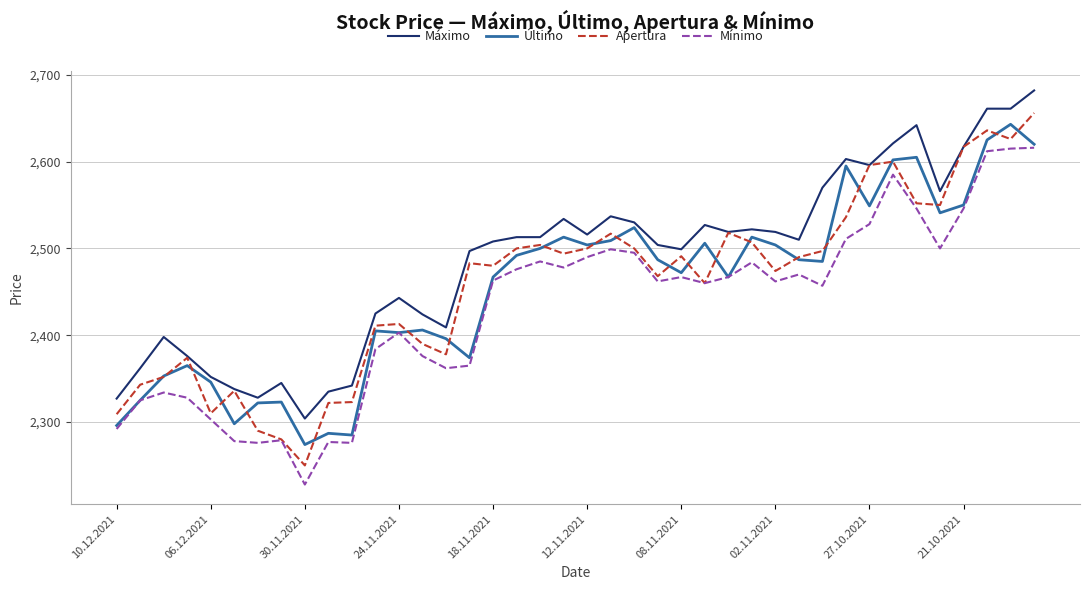

List the series in order of their peak value, lowest first.

Mínimo, Último, Apertura, Máximo